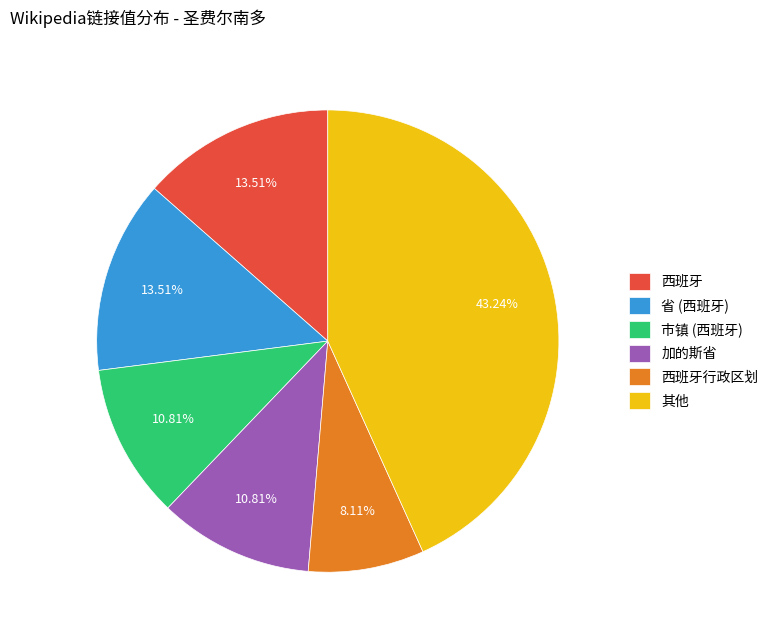

What is the ratio of the value at 省 (西班牙) to the value at 其他?

0.3